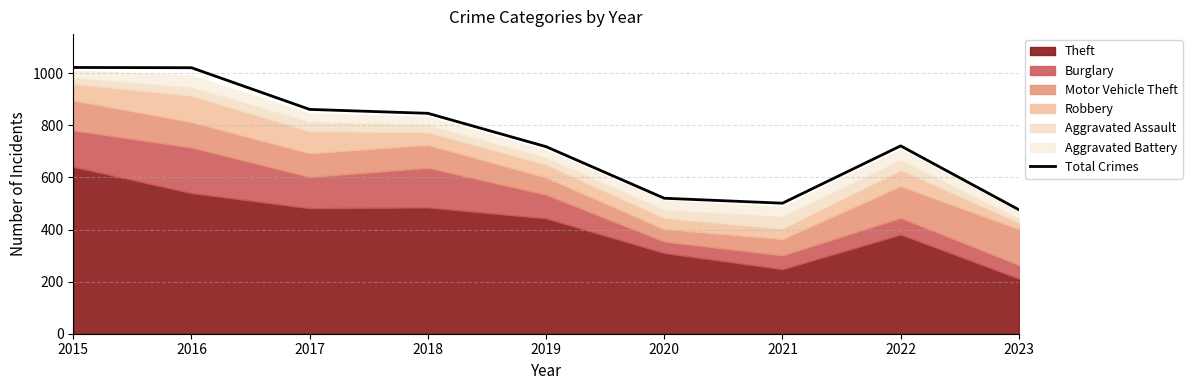

List the labels in order of value, largest first.

2015, 2016, 2017, 2018, 2022, 2019, 2020, 2021, 2023